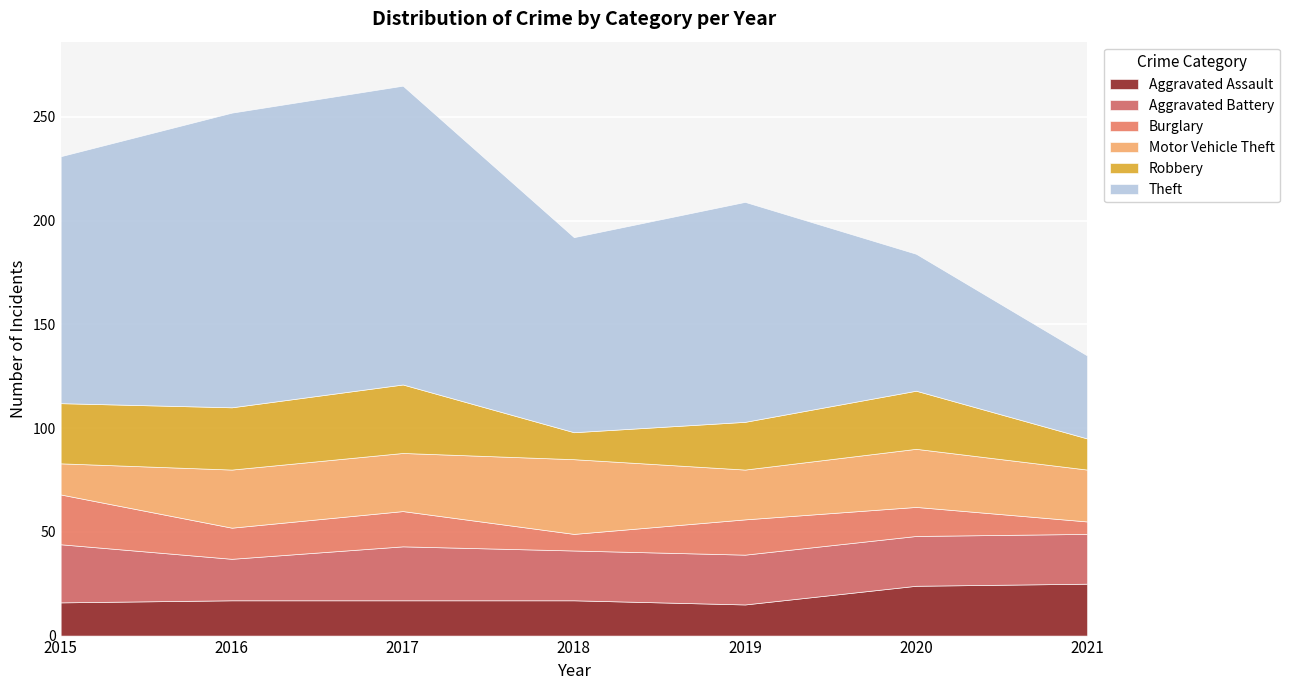

Rank the series at 2016 from lowest to highest value.

Burglary, Aggravated Assault, Aggravated Battery, Motor Vehicle Theft, Robbery, Theft